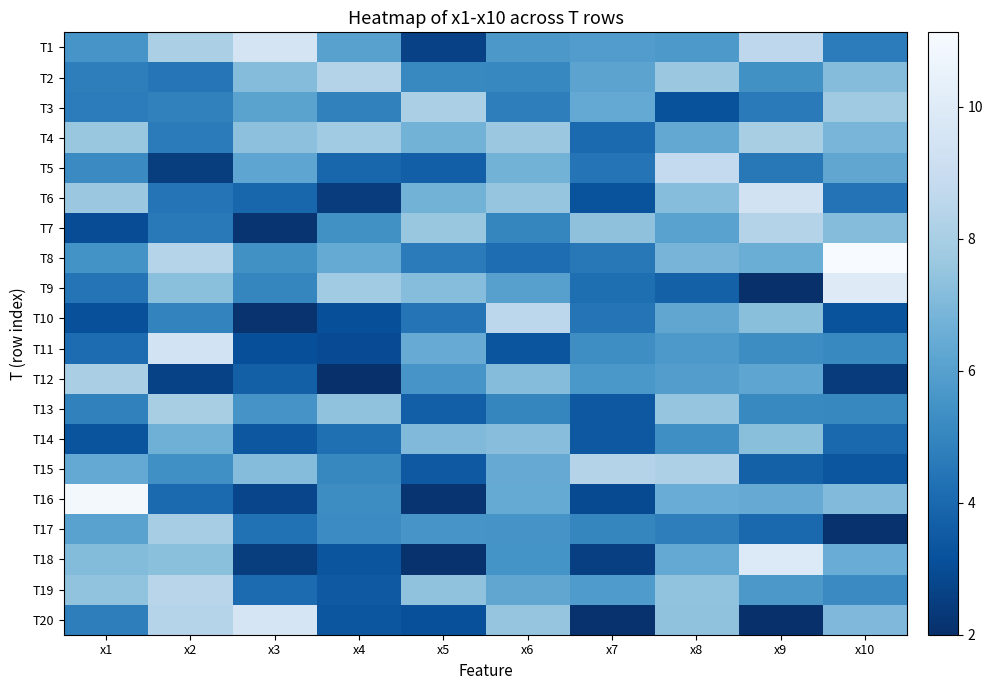

Reading left to right, what are all the values shown in this chart?

T1: x1=5.6	x2=8.1	x3=9.5	x4=6.0	x5=2.6	x6=5.7	x7=5.9	x8=5.7	x9=8.6	x10=4.7
T2: x1=4.7	x2=4.4	x3=7.1	x4=8.3	x5=5.1	x6=5.1	x7=6.2	x8=7.7	x9=5.4	x10=7.1
T3: x1=4.7	x2=4.9	x3=6.1	x4=4.9	x5=8.1	x6=4.8	x7=6.4	x8=3.2	x9=4.6	x10=7.8
T4: x1=7.6	x2=4.7	x3=7.3	x4=7.8	x5=6.8	x6=7.7	x7=4.1	x8=6.3	x9=8.0	x10=6.9
T5: x1=5.2	x2=2.5	x3=6.2	x4=3.9	x5=3.7	x6=6.8	x7=4.4	x8=8.8	x9=4.5	x10=6.3
T6: x1=7.6	x2=4.4	x3=3.9	x4=2.4	x5=6.8	x6=7.5	x7=3.2	x8=7.2	x9=9.4	x10=4.4
T7: x1=3.0	x2=4.6	x3=2.2	x4=5.4	x5=7.6	x6=5.0	x7=7.4	x8=6.1	x9=8.3	x10=7.2
T8: x1=5.5	x2=8.4	x3=5.4	x4=6.4	x5=4.7	x6=4.1	x7=4.6	x8=6.8	x9=6.5	x10=11.1
T9: x1=4.4	x2=7.3	x3=5.0	x4=7.8	x5=7.2	x6=6.0	x7=4.2	x8=3.7	x9=2.0	x10=10.0
T10: x1=3.1	x2=4.9	x3=2.1	x4=3.1	x5=4.4	x6=8.6	x7=4.4	x8=6.3	x9=7.3	x10=3.2
T11: x1=4.1	x2=9.4	x3=3.1	x4=3.0	x5=6.5	x6=3.3	x7=5.3	x8=5.7	x9=5.2	x10=5.1
T12: x1=8.1	x2=2.6	x3=3.7	x4=2.0	x5=5.6	x6=7.2	x7=5.7	x8=5.9	x9=6.2	x10=2.4
T13: x1=4.9	x2=8.0	x3=5.6	x4=7.4	x5=3.7	x6=5.0	x7=3.4	x8=7.5	x9=5.1	x10=5.1
T14: x1=3.3	x2=6.6	x3=3.4	x4=4.2	x5=7.1	x6=7.2	x7=3.4	x8=5.3	x9=7.3	x10=4.0
T15: x1=6.4	x2=5.4	x3=7.2	x4=5.1	x5=3.4	x6=6.4	x7=8.3	x8=8.2	x9=3.7	x10=3.3
T16: x1=10.9	x2=4.1	x3=2.8	x4=5.3	x5=2.2	x6=6.4	x7=2.9	x8=6.5	x9=6.4	x10=7.1
T17: x1=6.1	x2=7.9	x3=4.3	x4=5.2	x5=5.6	x6=5.5	x7=5.0	x8=4.8	x9=4.0	x10=2.1
T18: x1=7.1	x2=7.3	x3=2.5	x4=3.3	x5=2.1	x6=5.5	x7=2.6	x8=6.4	x9=9.9	x10=6.5
T19: x1=7.4	x2=8.5	x3=4.1	x4=3.4	x5=7.4	x6=6.3	x7=5.8	x8=7.4	x9=5.7	x10=5.2
T20: x1=4.8	x2=8.4	x3=9.6	x4=3.3	x5=3.1	x6=7.5	x7=2.1	x8=7.4	x9=2.1	x10=7.0